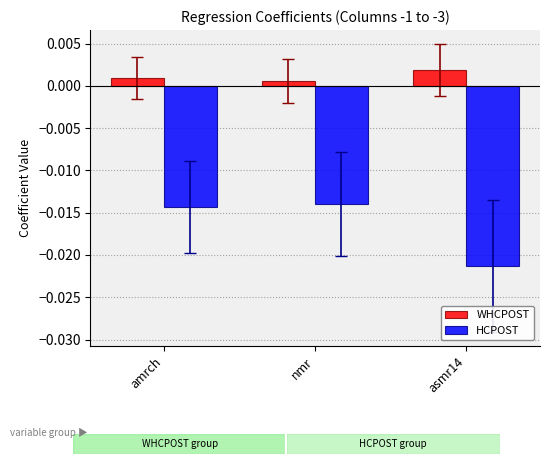

Rank the categories by HCPOST value from lowest to highest.

asmr14, amrch, nmr